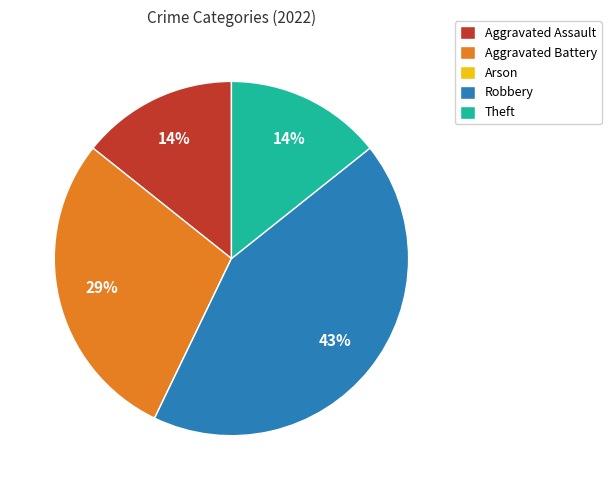

To the nearest percent, what is the difference between the largest and smallest slice percentages?

43%